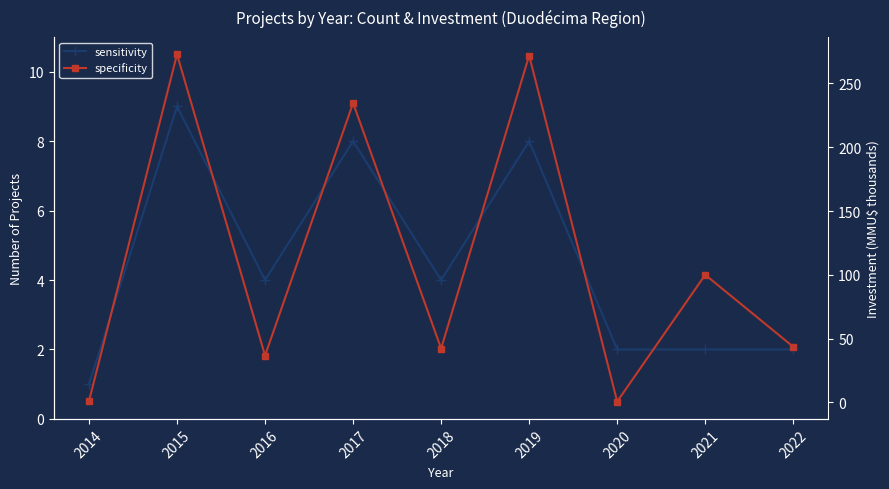

What is the value of the sensitivity point at the 4th from the left?

8.0